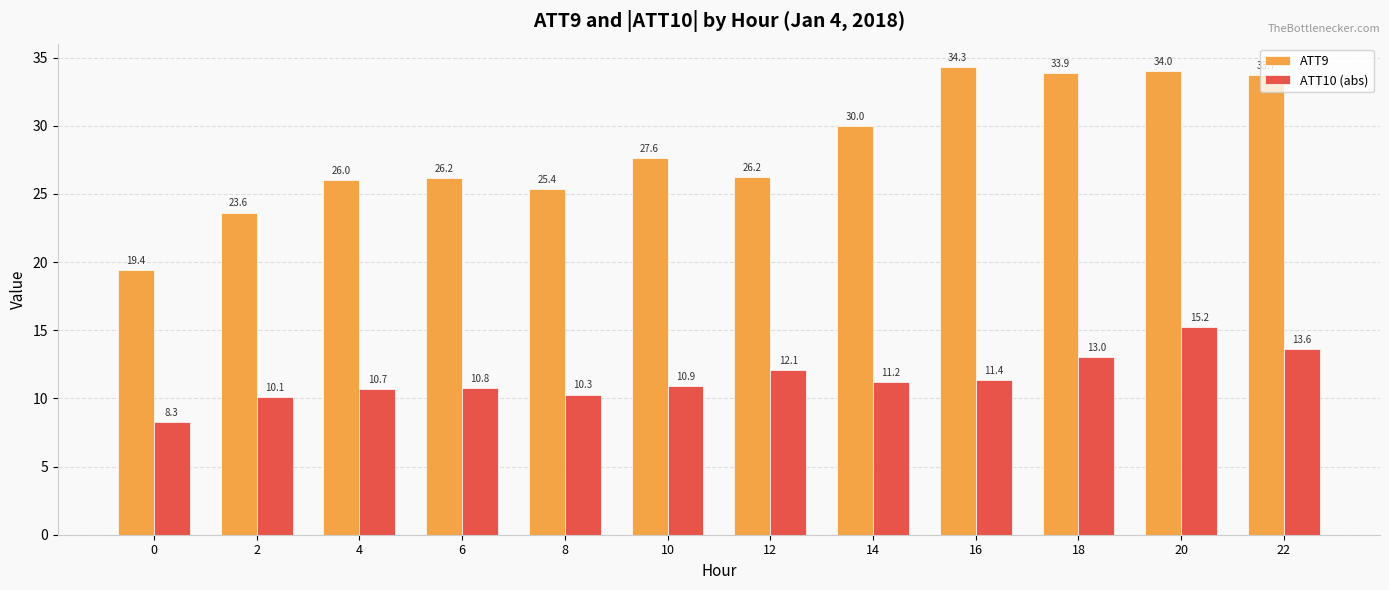

Rank the series by their maximum value, from highest to lowest.

ATT9, ATT10 (abs)